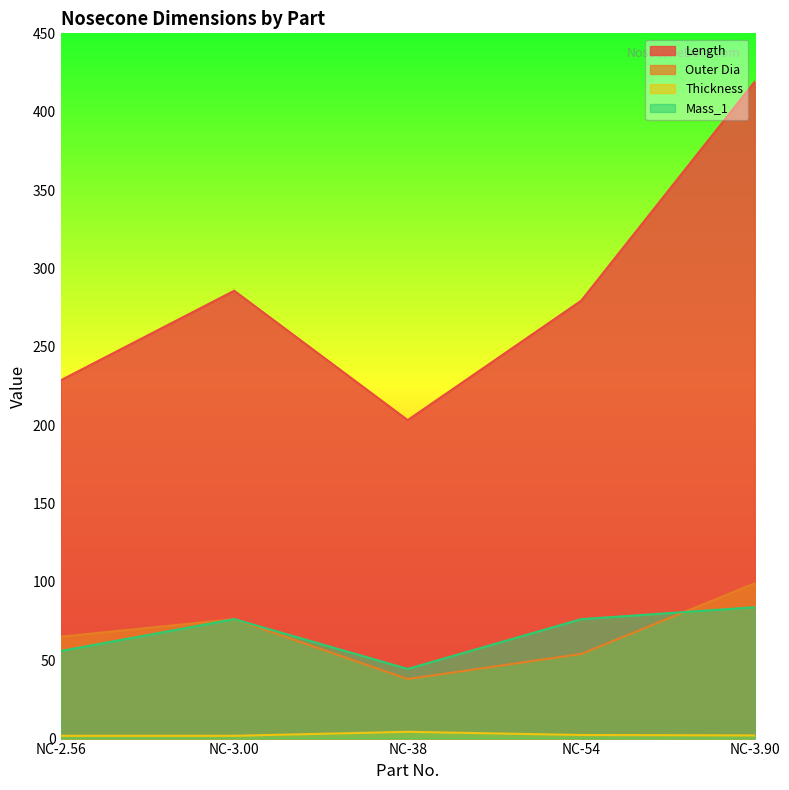

The Thickness series shows 0.6 at NC-54. True or false?

False